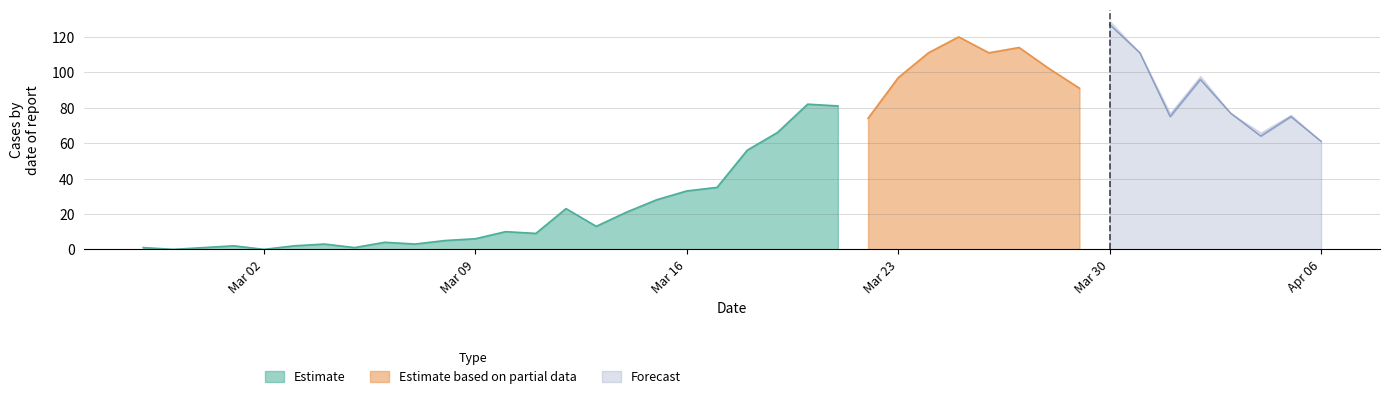

What position from the right is 2020-03-01?

37